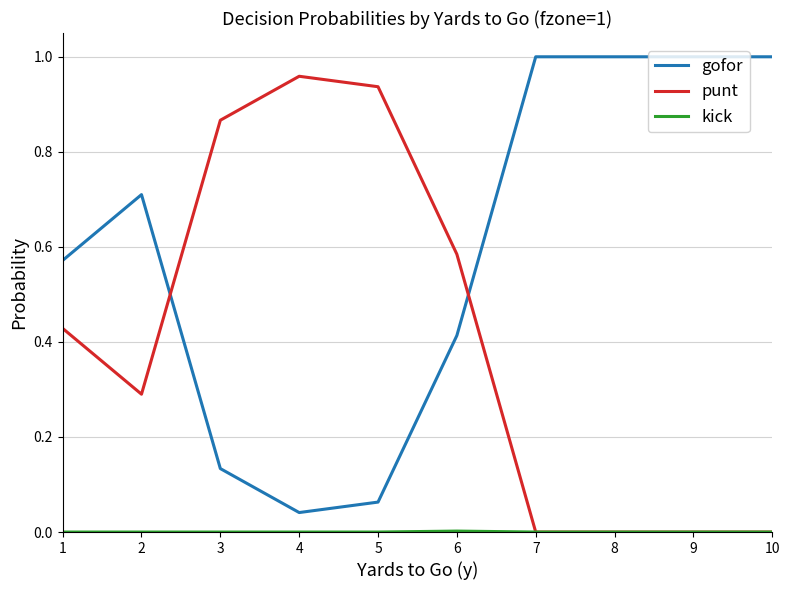

The gofor series shows 1.7 at 10. True or false?

False